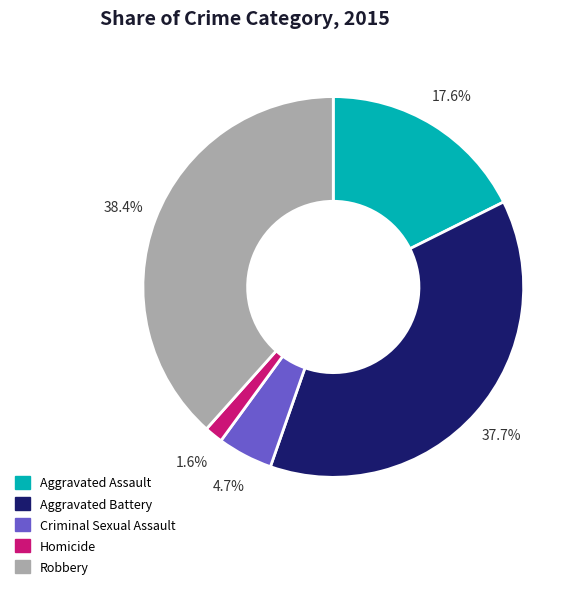

What percentage is the Aggravated Assault slice, to the nearest percent?

18%